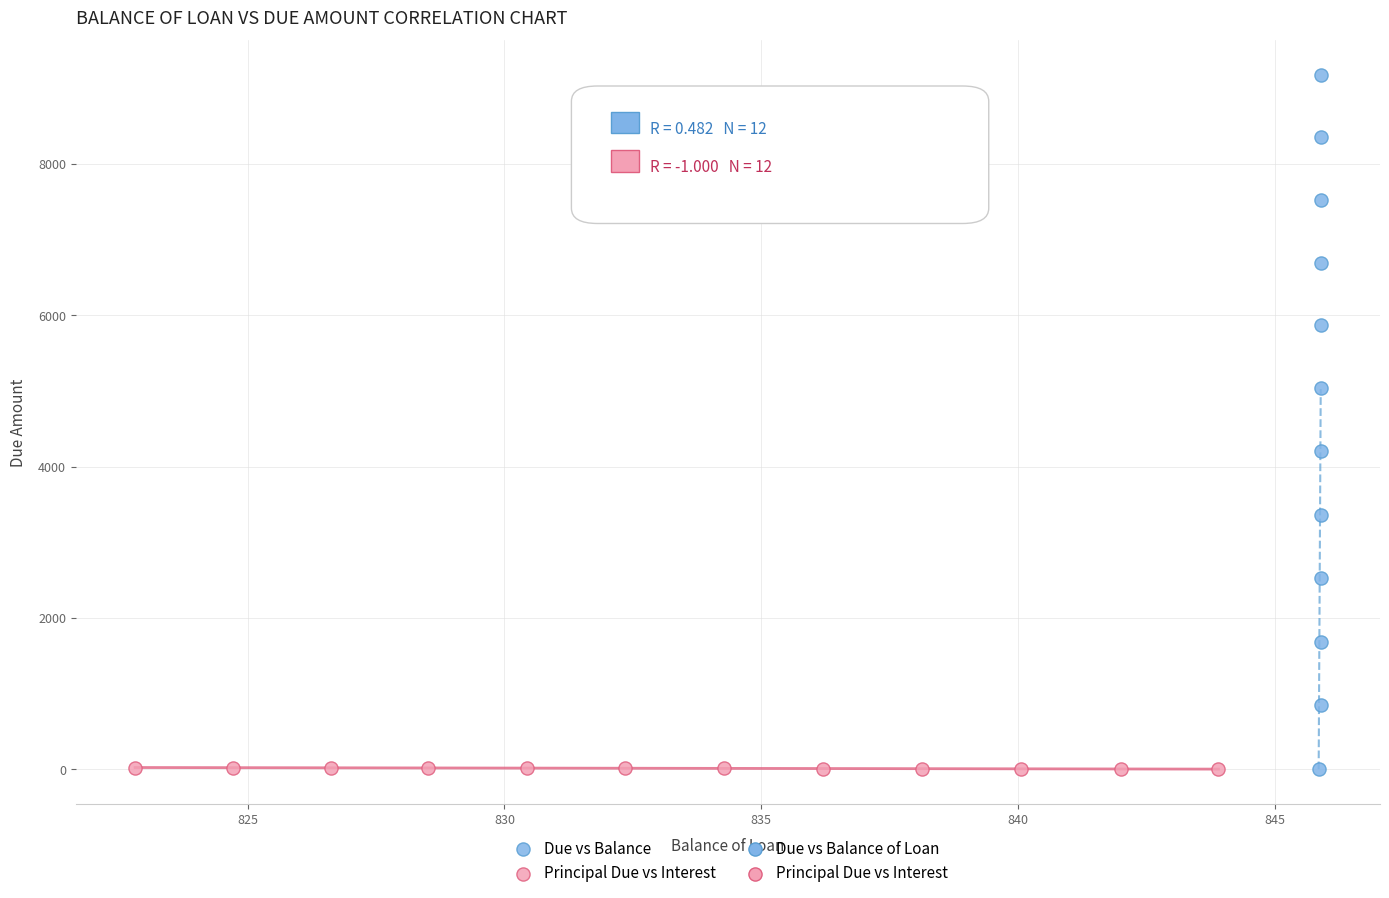

Which series has the widest spread of Y values?

Due vs Balance